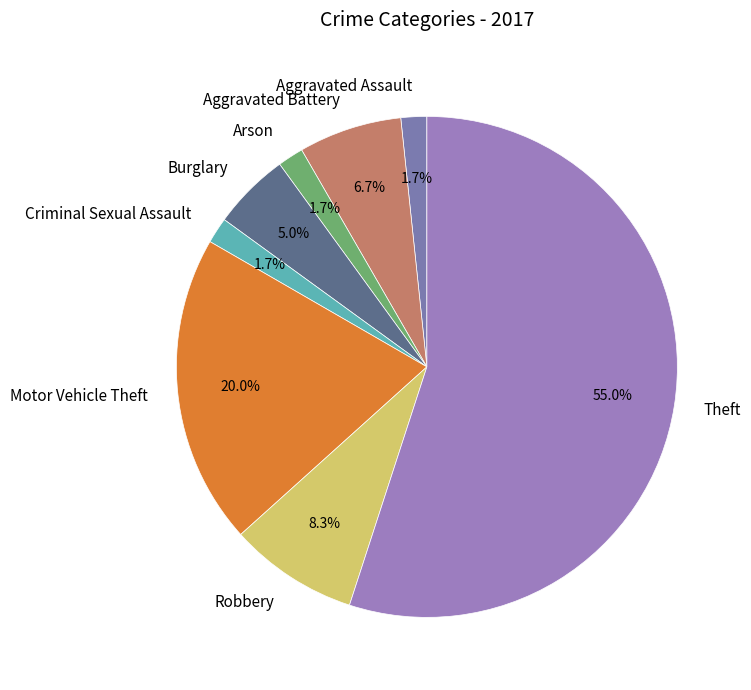

What is the ratio of the value at Motor Vehicle Theft to the value at Theft?

0.4